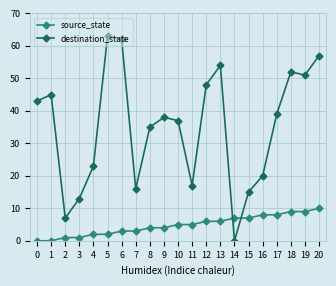

How many intersections are there between destination_state and source_state?

2